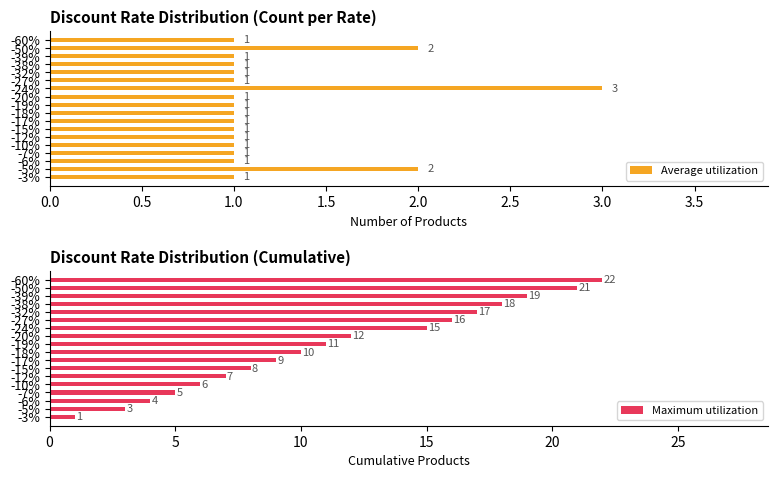

What is the sum of all Maximum utilization values?

204